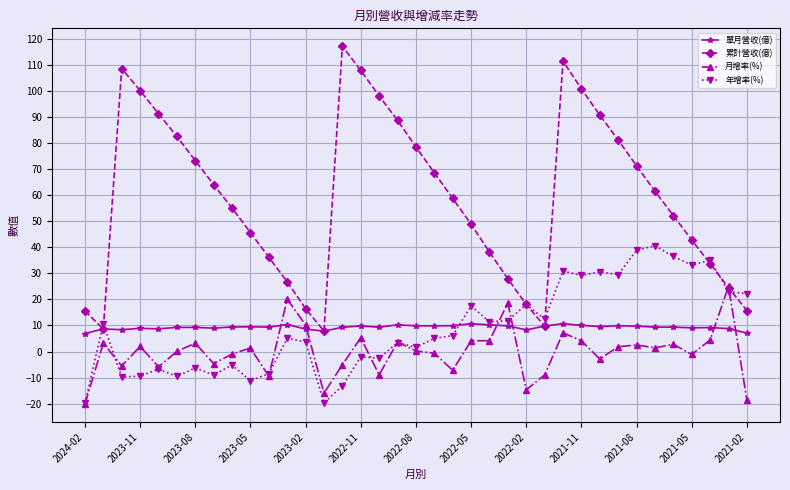

After their last crossing, which series has the higher values: 月增率(%) or 單月營收(億)?

單月營收(億)